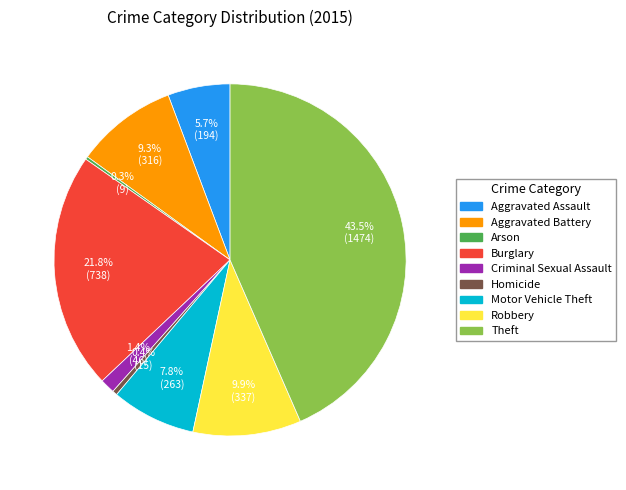

Which has a higher value, Robbery or Motor Vehicle Theft?

Robbery